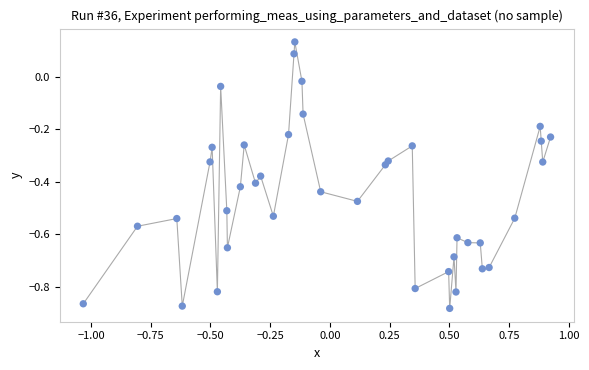

What is the range of Y values (max minus min)?

1.0